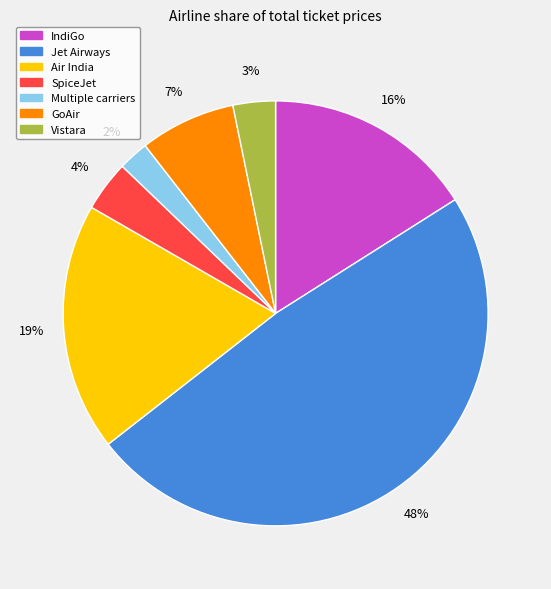

How many slices are in this pie chart?

7